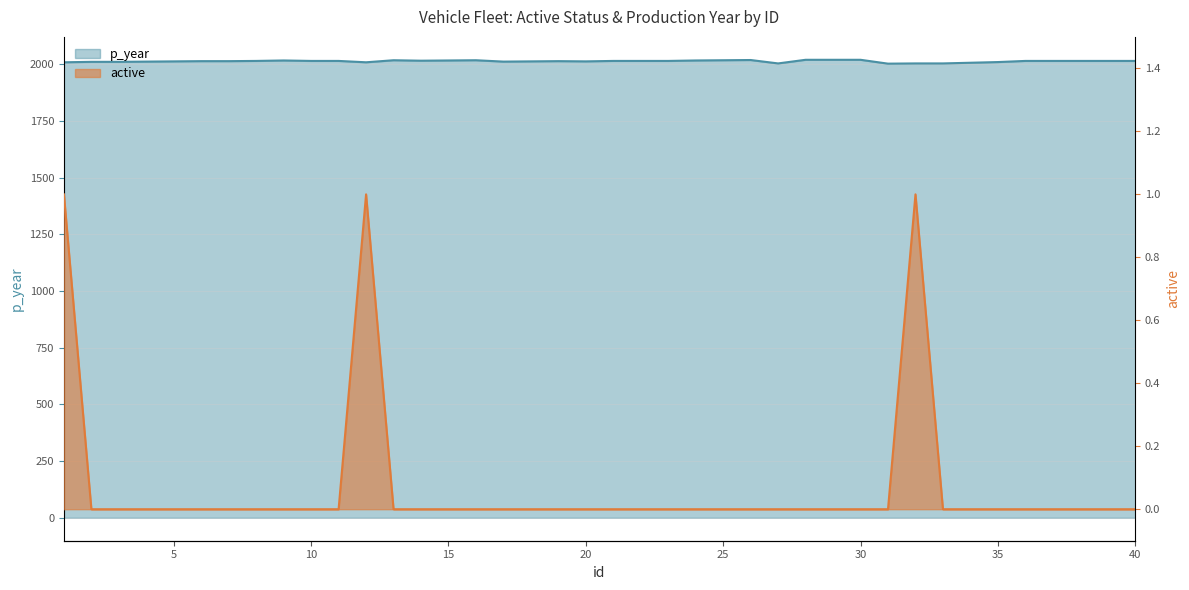

At how many categories does at least one series exceed 871?

40